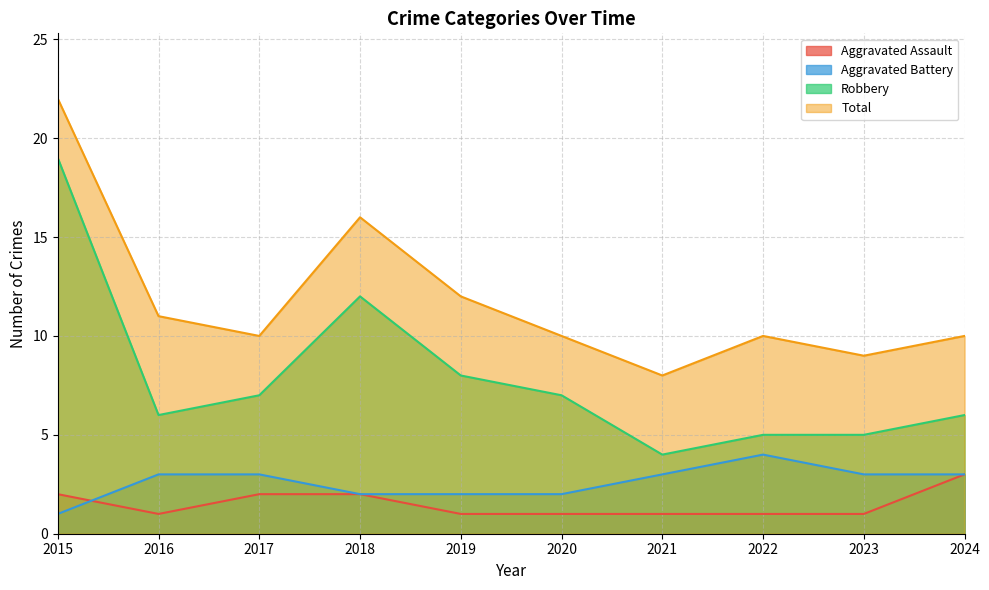

How many interior local valleys does the Total series have?

3